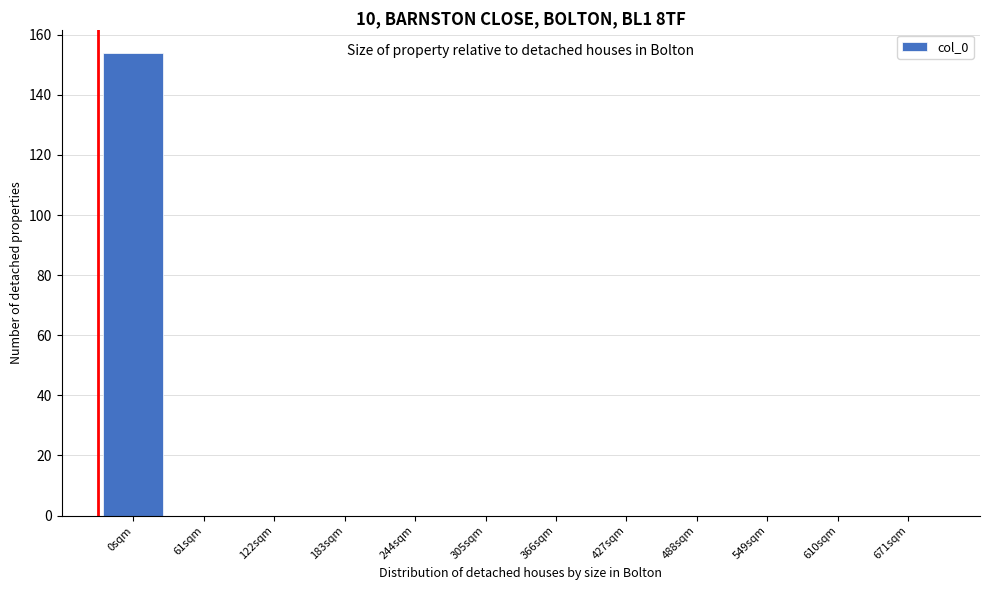

The chart shows a value of -58 at 488sqm. True or false?

False